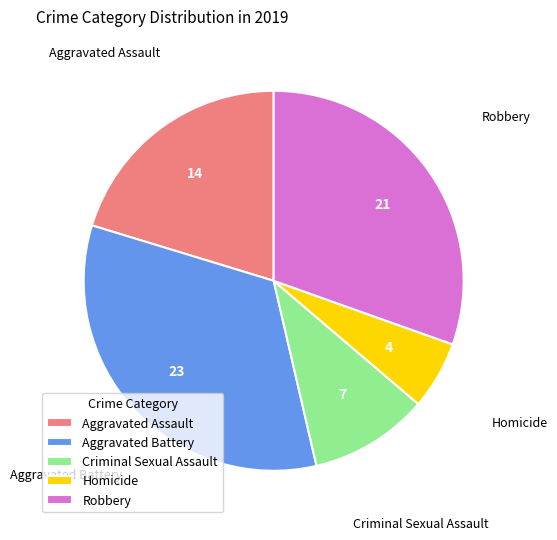

How many segments does this pie chart have?

5